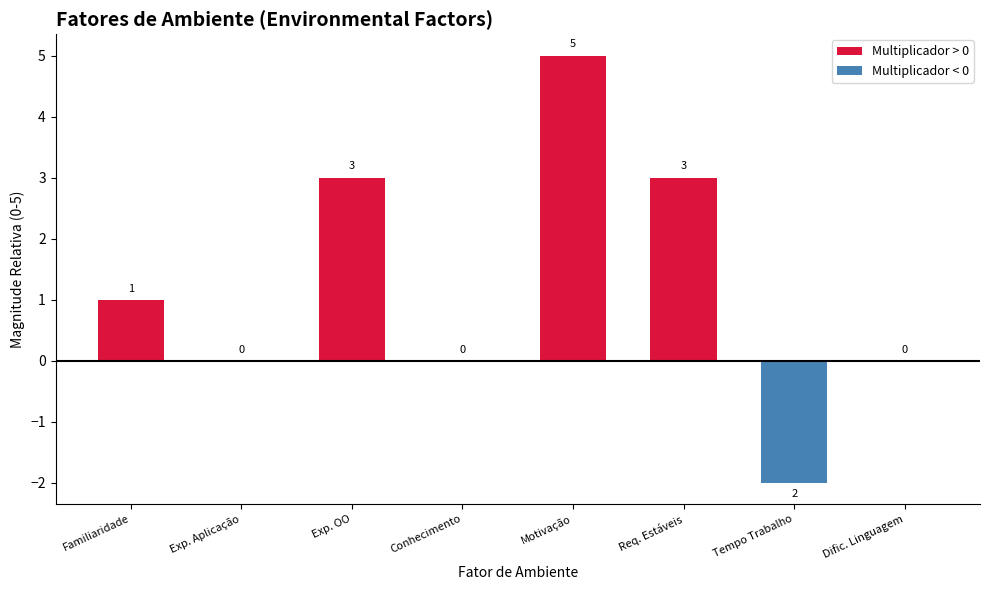

The Multiplicador > 0 series shows 2 at Exp. Aplicação. True or false?

False